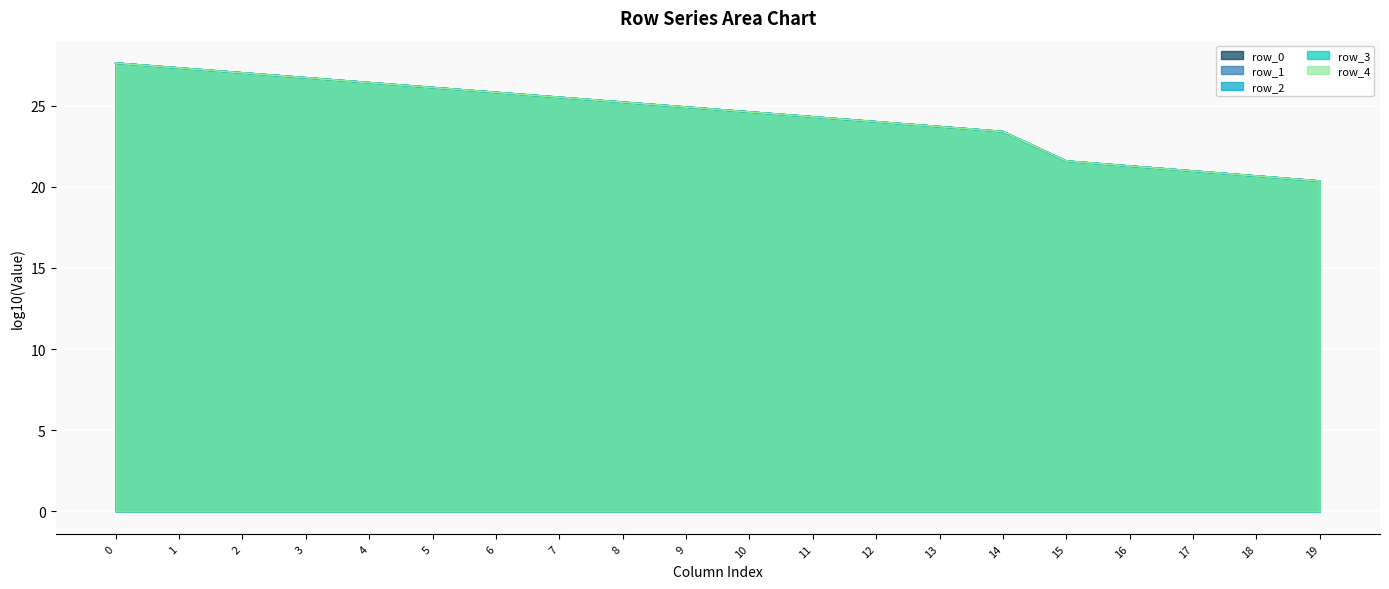

The value of row_4_line at 19 is 20.3. True or false?

True